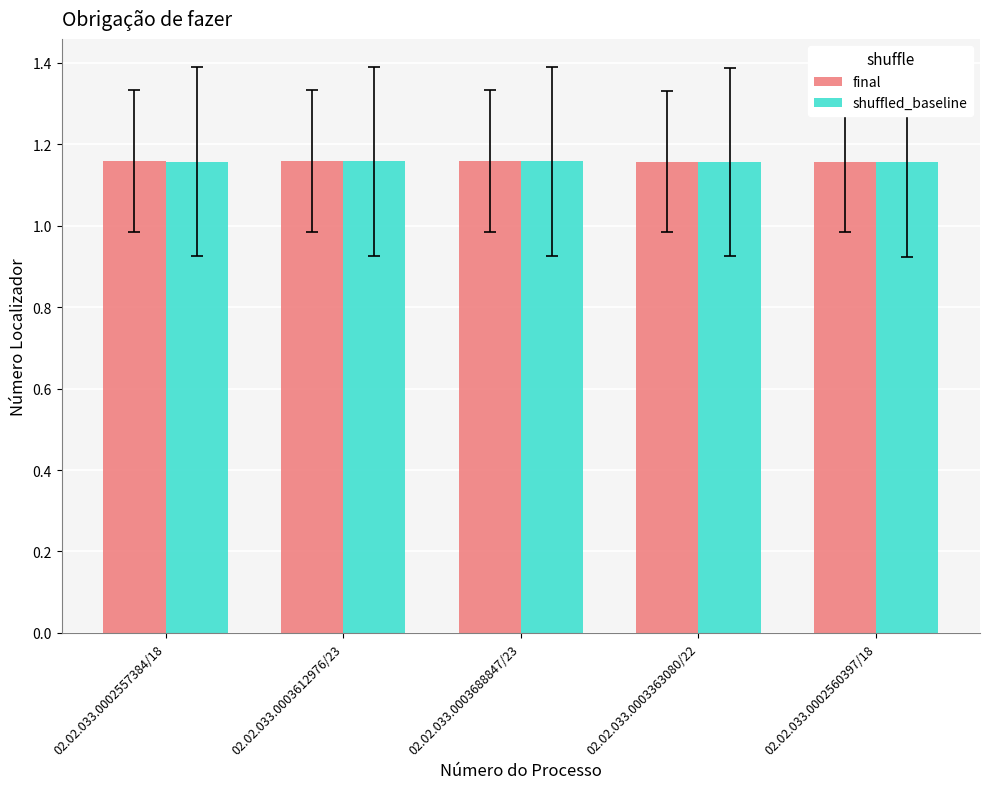

What is the total value across all series at 02.02.033.0003688847/23?

2.3